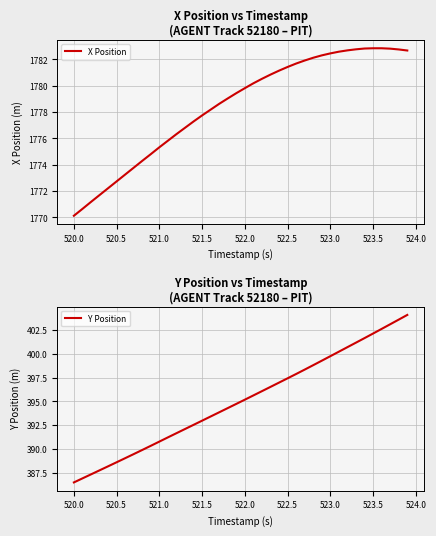

What are all the series names shown in the legend?

X Position, Y Position